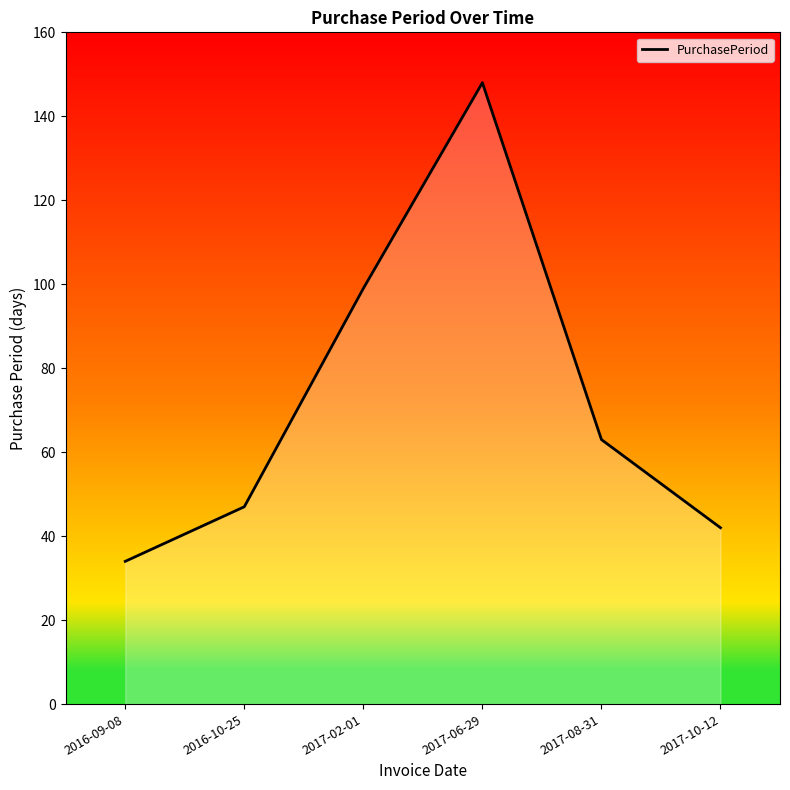

Where is the first local maximum?

2017-06-29